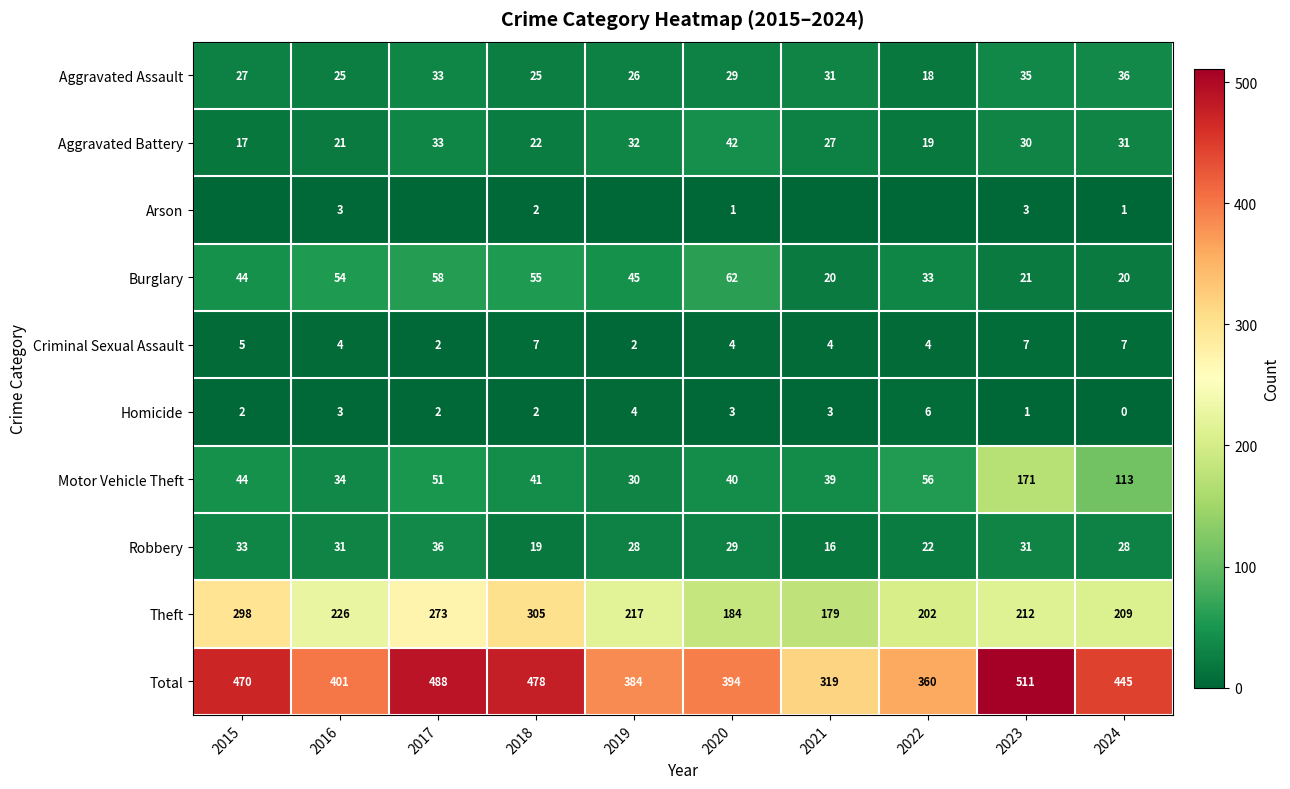

What is the highest value of the Homicide series?

6